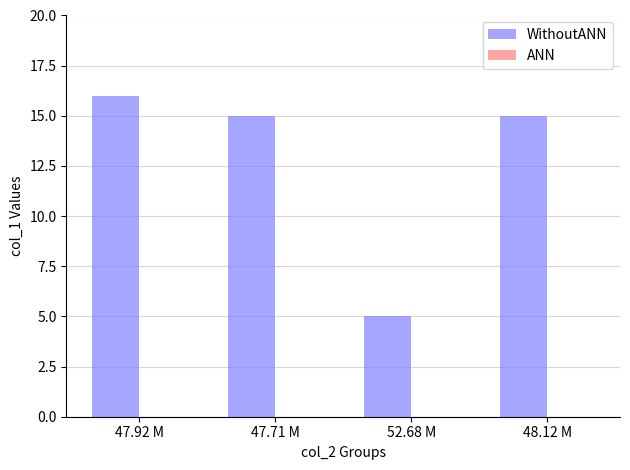

Reading left to right, transcribe all the data shown in this chart.

47.92 M=16	47.71 M=15	52.68 M=5	48.12 M=15